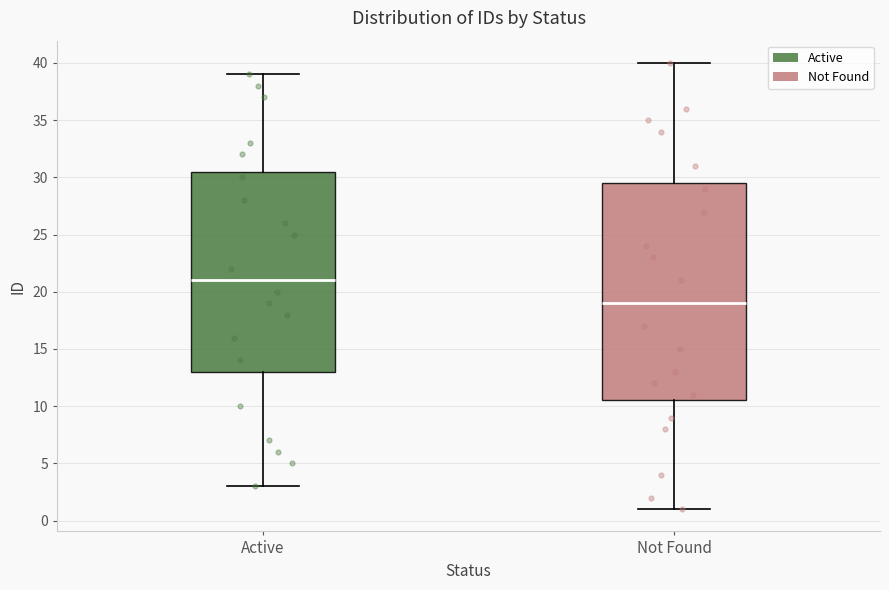

Where does the upper whisker of the box for Active end on the y-axis? The values are not printed on the chart, so give them approximately, as read against the axis.

39.0